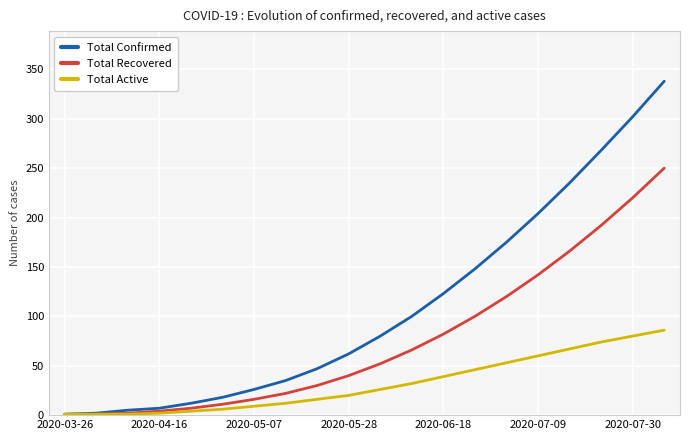

Which series has the largest total across all categories?

Total Confirmed